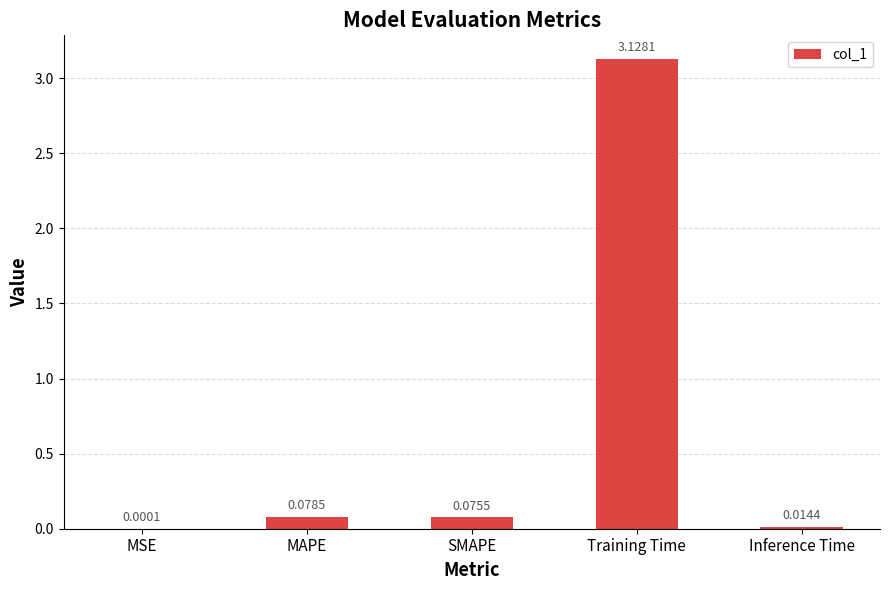

At which category does the chart reach its peak across all series?

Training Time